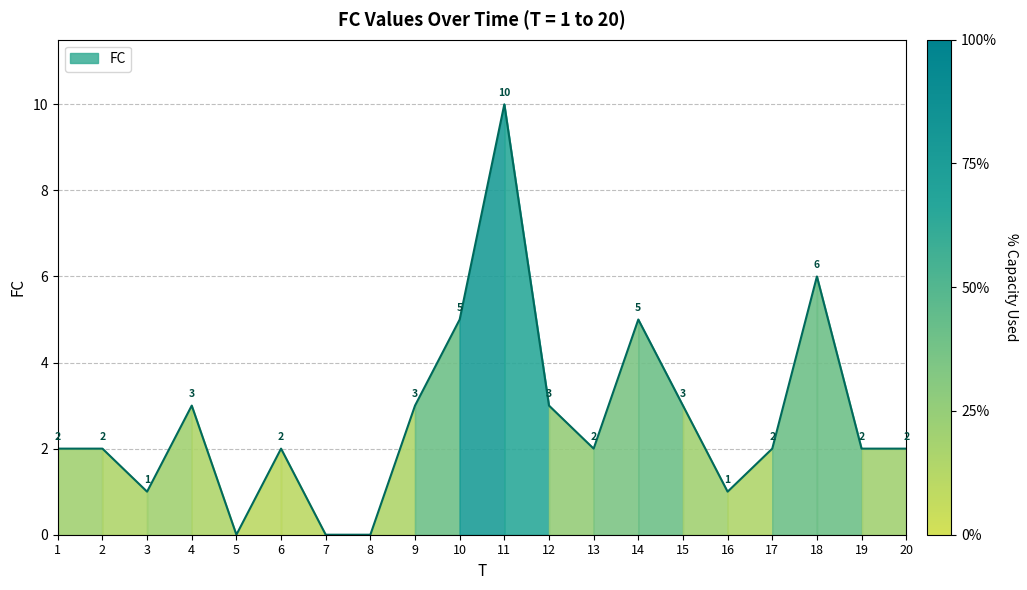

Which label corresponds to the largest value in the chart?

11